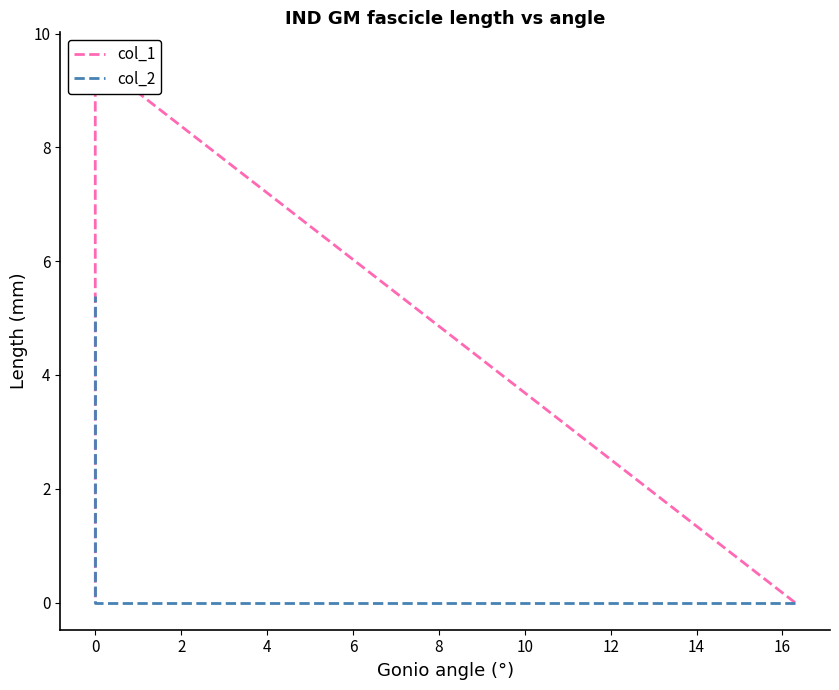

What is the difference between the highest and lowest values at 0?

9.5